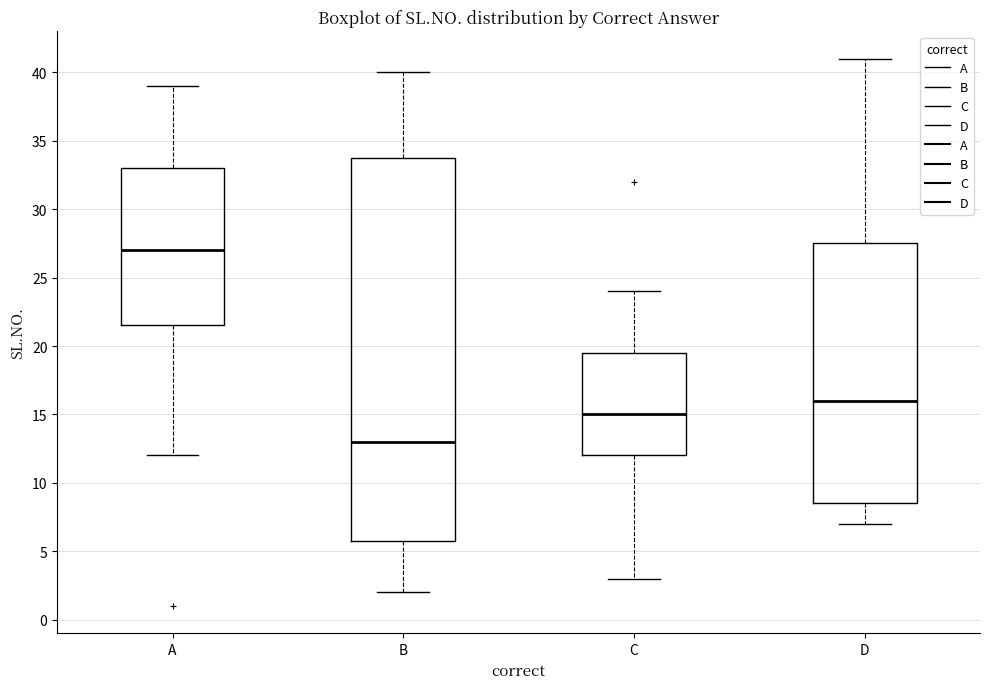

Reading left to right, transcribe this box plot: for each box, give where its median line is, the range the box spans, and where its two whiskers end, as read against the y-axis. The values are not printed on the chart, so give them approximately, as read against the axis.

A: median 27.0, box 21.5 to 33.0, whiskers 12.0 to 39.0
B: median 13.0, box 6.0 to 34.0, whiskers 2.0 to 40.0
C: median 15.0, box 12.0 to 19.5, whiskers 3.0 to 24.0
D: median 16.0, box 8.5 to 27.5, whiskers 7.0 to 41.0